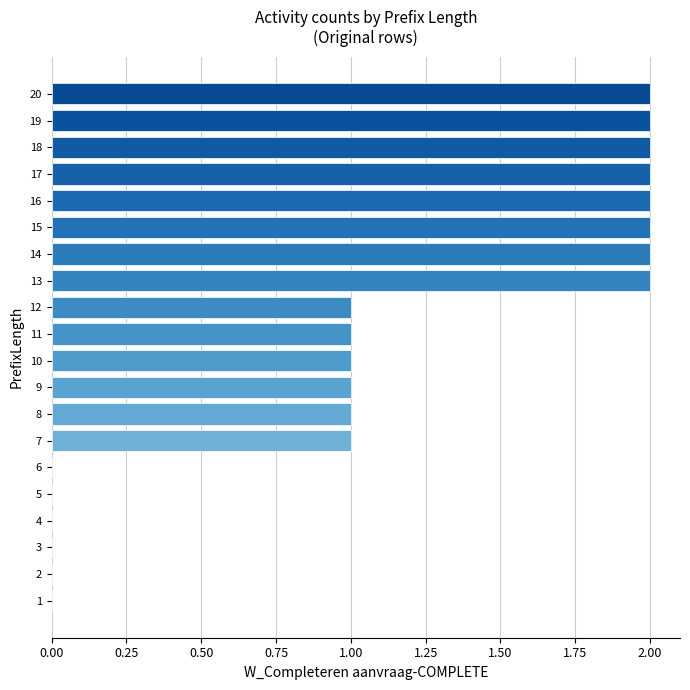

Read the value at 17.

2